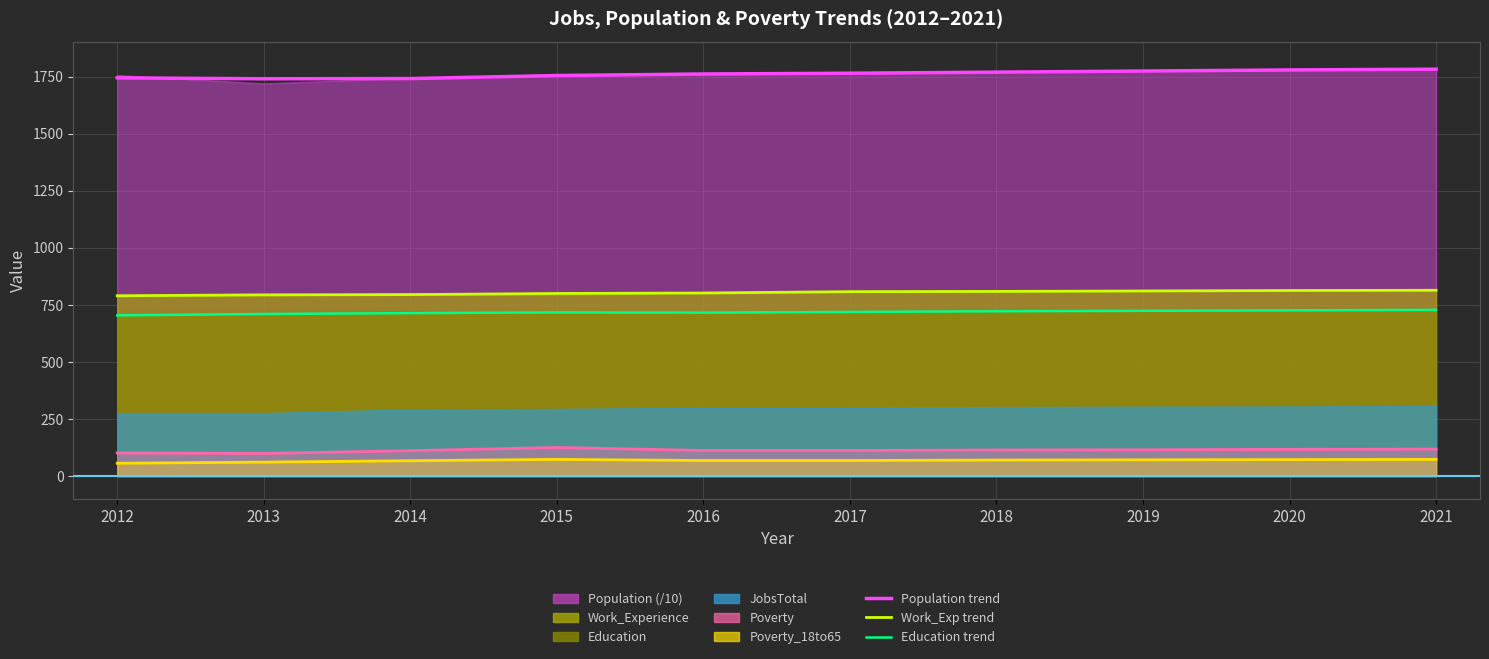

What is the value of the Work_Experience trend point at the 7th from the left?

809.0